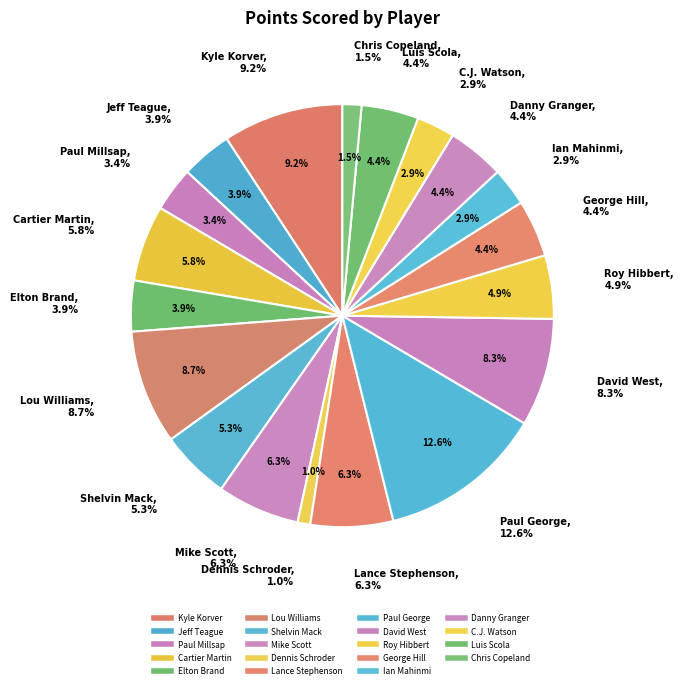

What is the ratio of the value at Cartier Martin to the value at Lance Stephenson?

0.9